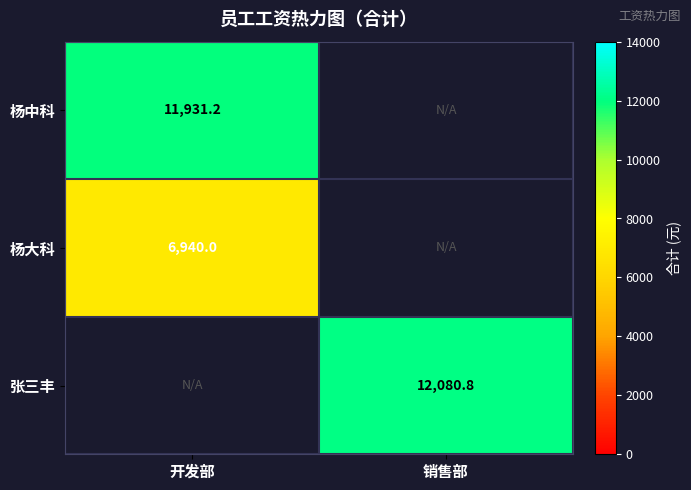

The value of 杨大科 at 开发部 is 6940.0. True or false?

True